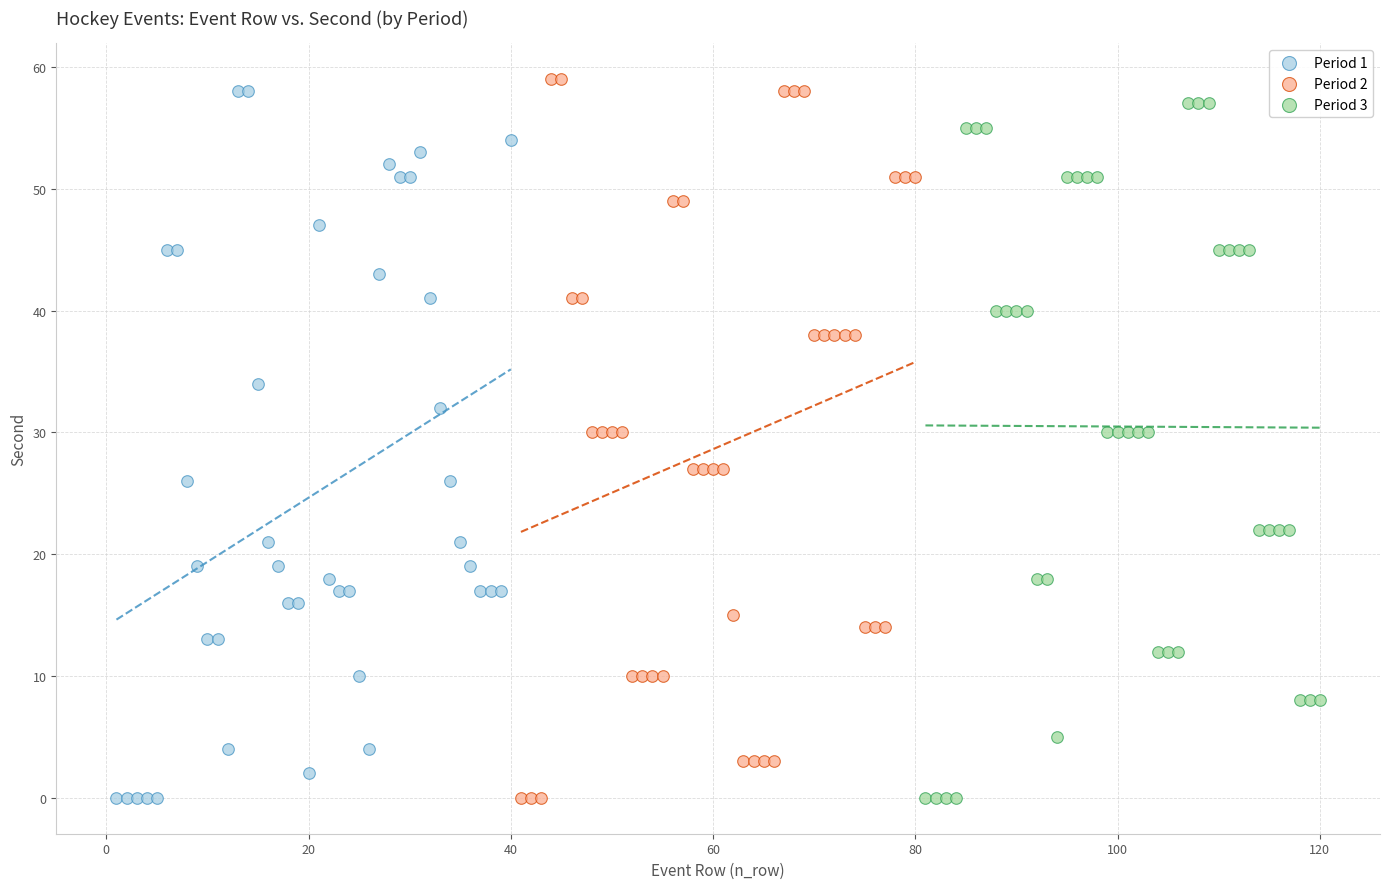

Which series contains the highest Y value?

Period 2